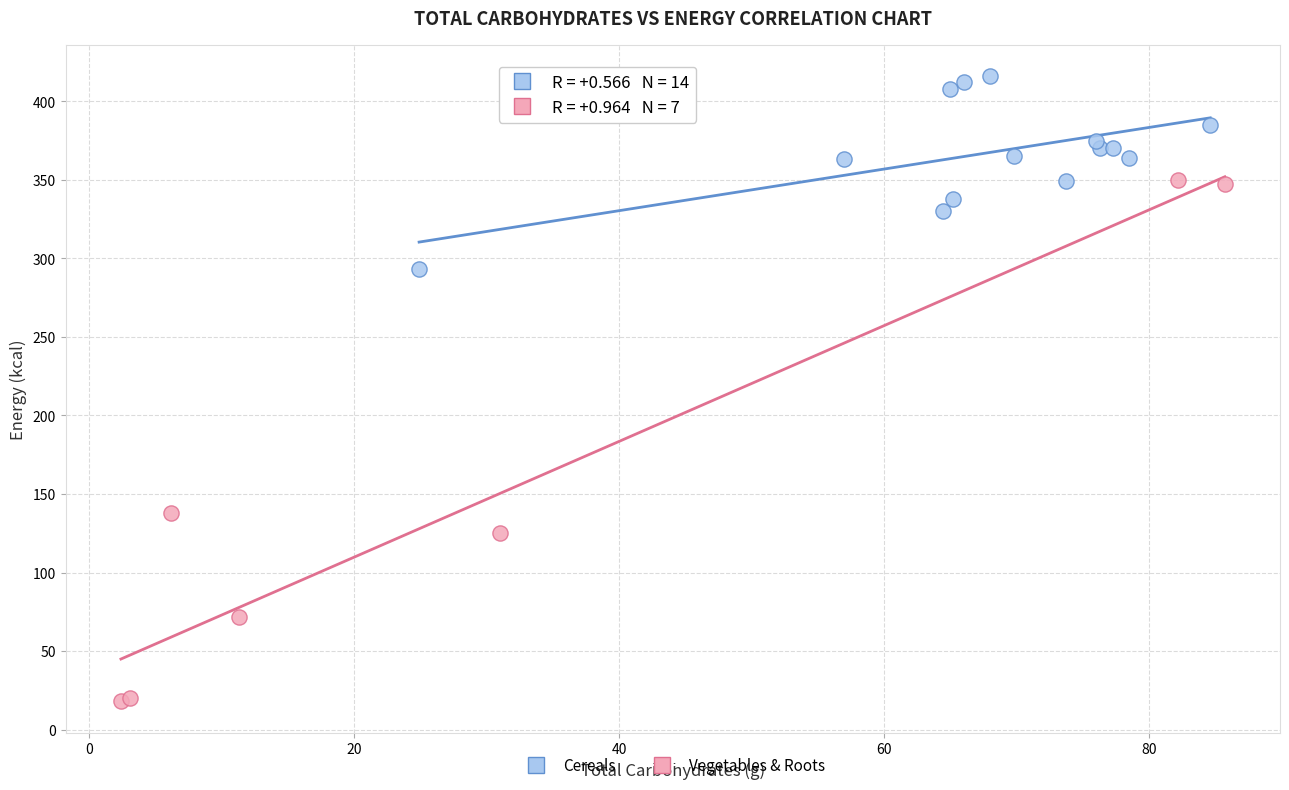

Which series reaches the minimum Y coordinate?

Vegetables & Roots